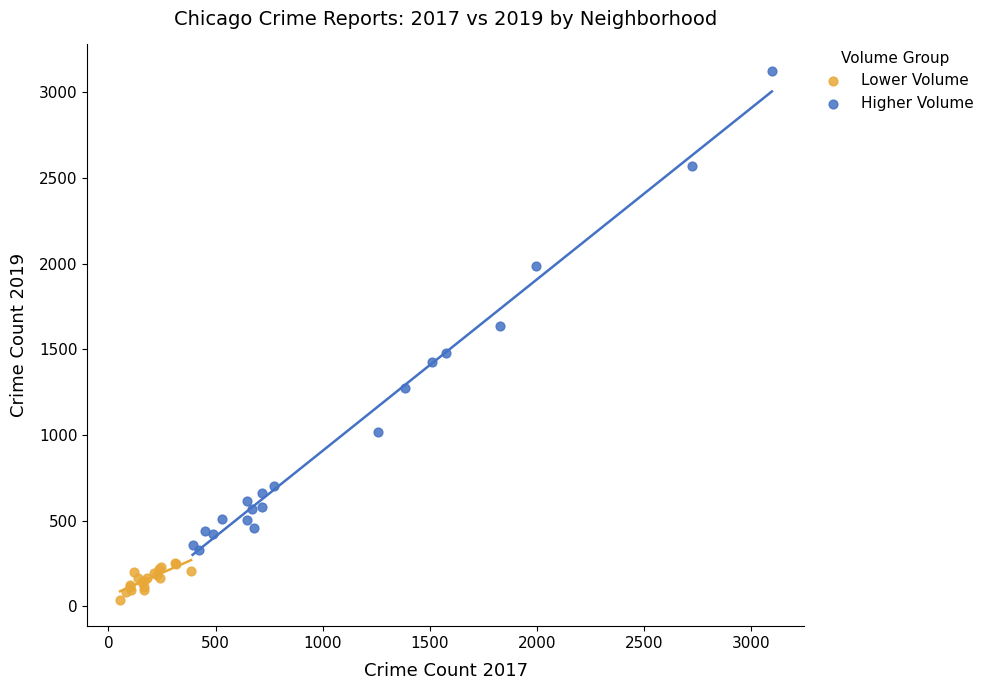

Which series reaches the minimum Y coordinate?

Lower Volume